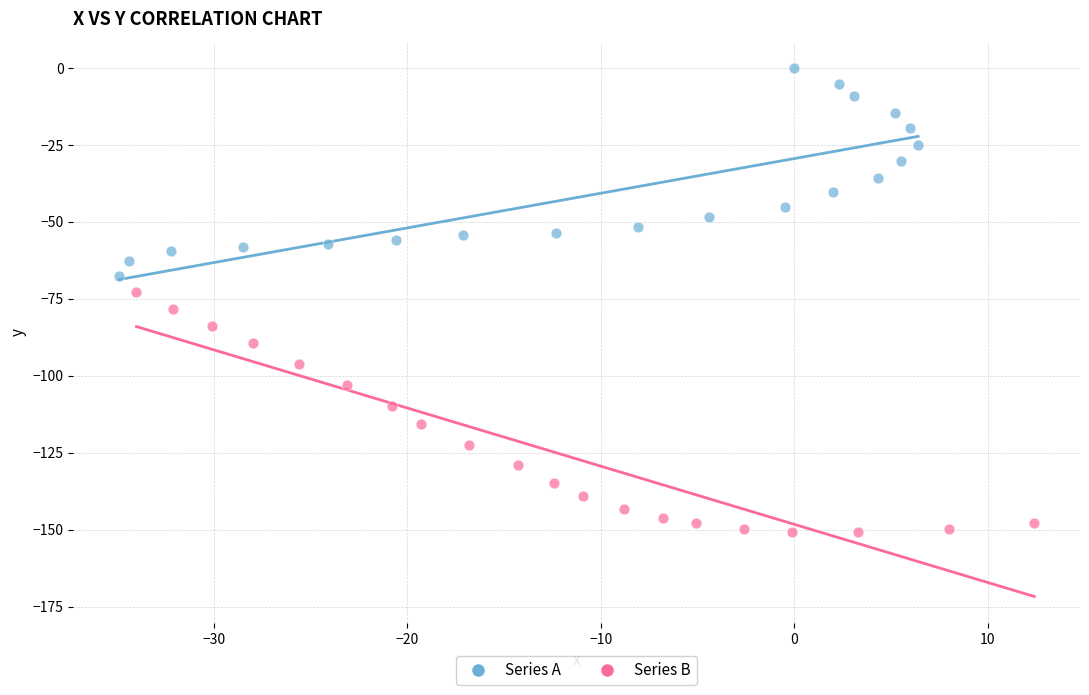

Which series reaches the maximum Y coordinate?

Series A